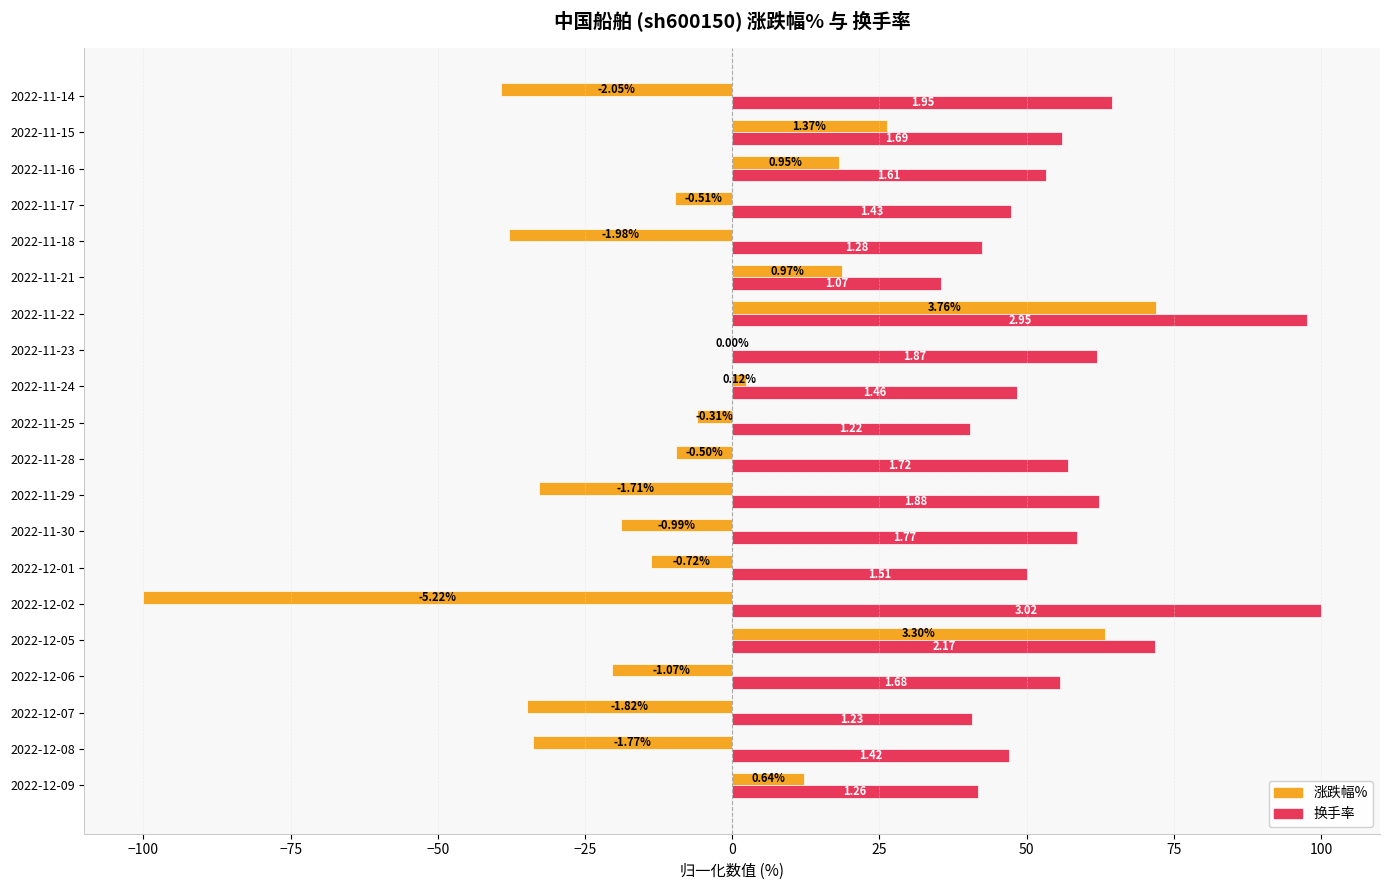

Rank the series by their maximum value, from lowest to highest.

涨跌幅%, 换手率